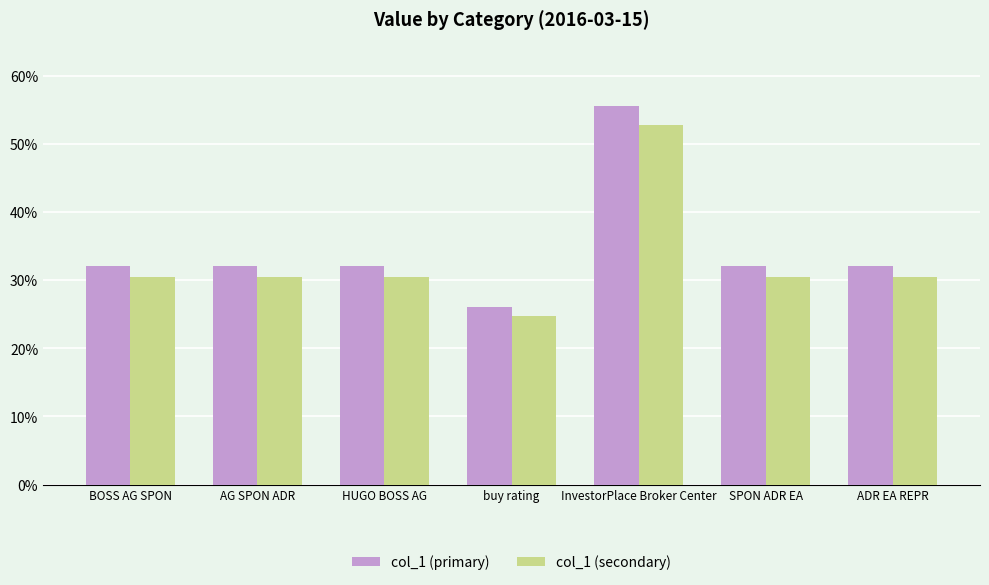

Which label corresponds to the largest value in the chart?

InvestorPlace Broker Center